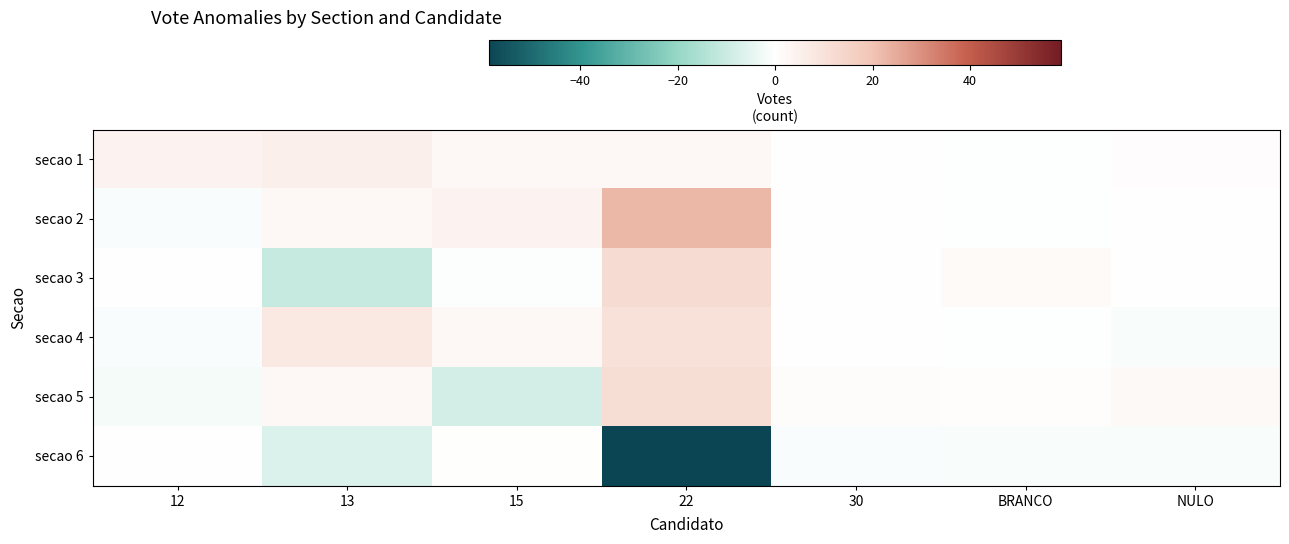

How many data points does each series have?

7